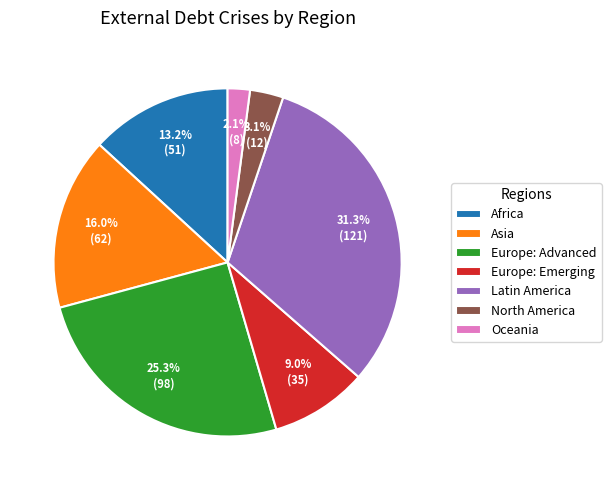

To the nearest percent, what is the difference between the Latin America and Europe: Emerging slice percentages?

22%